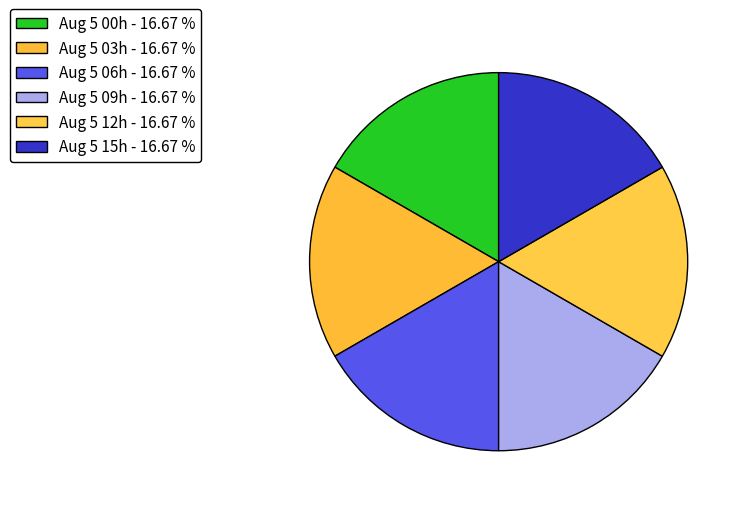

How many slices are in this pie chart?

6